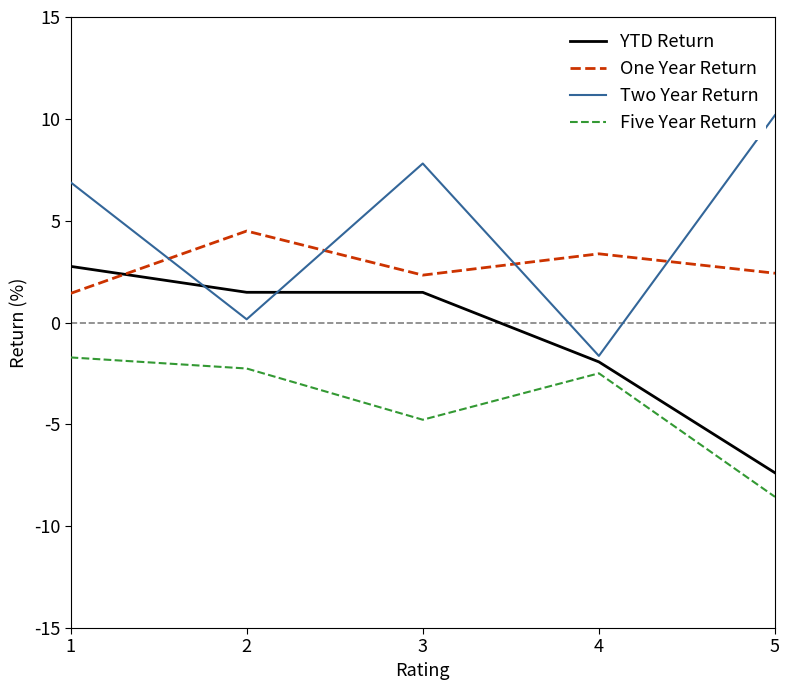

Does the chart have visible grid lines?

No